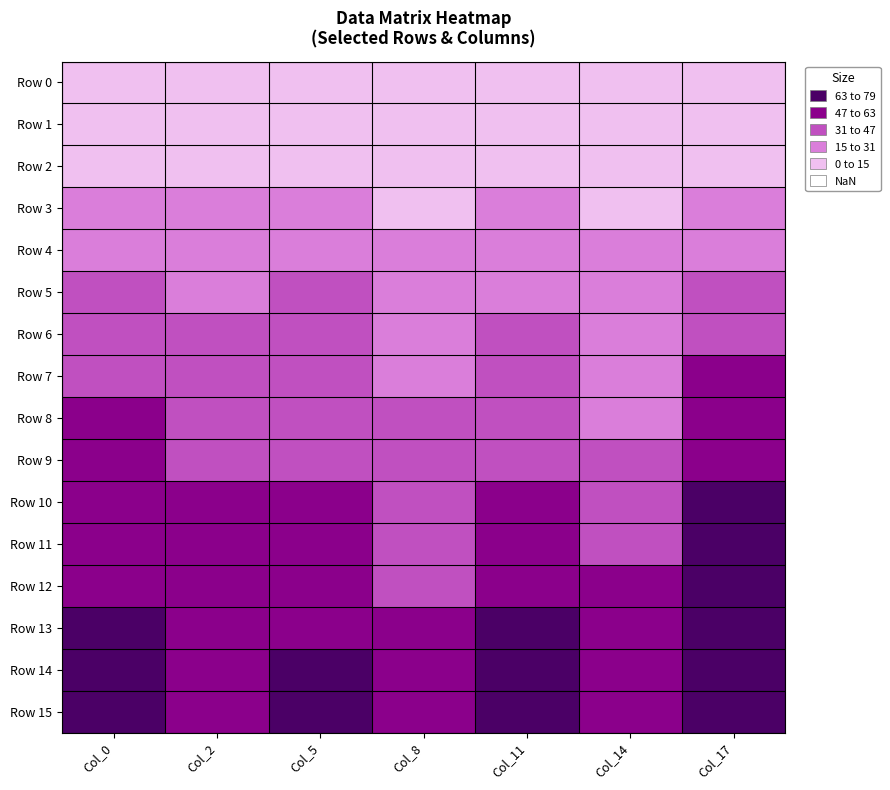

Reading left to right, list all the values displayed in this chart.

Row 0: Col_0=6.9	Col_2=6.2	Col_5=5.0	Col_8=3.9	Col_11=2.7	Col_14=1.5	Col_17=0.4
Row 1: Col_0=6.9	Col_2=6.2	Col_5=5.0	Col_8=3.9	Col_11=2.7	Col_14=1.5	Col_17=0.4
Row 2: Col_0=13.9	Col_2=13.1	Col_5=11.9	Col_8=10.8	Col_11=9.6	Col_14=8.5	Col_17=7.3
Row 3: Col_0=20.8	Col_2=20.0	Col_5=18.9	Col_8=14.3	Col_11=16.6	Col_14=14.3	Col_17=21.6
Row 4: Col_0=27.7	Col_2=27.0	Col_5=25.8	Col_8=17.7	Col_11=23.5	Col_14=15.4	Col_17=28.5
Row 5: Col_0=34.7	Col_2=28.9	Col_5=32.8	Col_8=21.2	Col_11=30.4	Col_14=21.2	Col_17=35.5
Row 6: Col_0=41.6	Col_2=33.9	Col_5=36.2	Col_8=24.7	Col_11=36.2	Col_14=22.4	Col_17=42.4
Row 7: Col_0=43.5	Col_2=35.8	Col_5=39.7	Col_8=28.1	Col_11=37.4	Col_14=28.1	Col_17=49.3
Row 8: Col_0=48.6	Col_2=40.8	Col_5=43.2	Col_8=31.6	Col_11=43.2	Col_14=29.3	Col_17=56.3
Row 9: Col_0=50.5	Col_2=42.8	Col_5=46.6	Col_8=35.1	Col_11=44.3	Col_14=35.1	Col_17=58.2
Row 10: Col_0=55.5	Col_2=47.8	Col_5=50.1	Col_8=38.5	Col_11=50.1	Col_14=42.0	Col_17=63.2
Row 11: Col_0=57.4	Col_2=49.7	Col_5=53.6	Col_8=42.0	Col_11=51.3	Col_14=43.5	Col_17=65.1
Row 12: Col_0=62.4	Col_2=54.7	Col_5=57.0	Col_8=45.5	Col_11=57.0	Col_14=48.9	Col_17=70.1
Row 13: Col_0=64.4	Col_2=56.6	Col_5=60.5	Col_8=48.9	Col_11=64.0	Col_14=50.5	Col_17=72.1
Row 14: Col_0=69.4	Col_2=58.2	Col_5=64.0	Col_8=50.9	Col_11=65.5	Col_14=50.9	Col_17=77.1
Row 15: Col_0=71.3	Col_2=61.7	Col_5=67.4	Col_8=52.4	Col_11=70.9	Col_14=55.9	Col_17=79.0